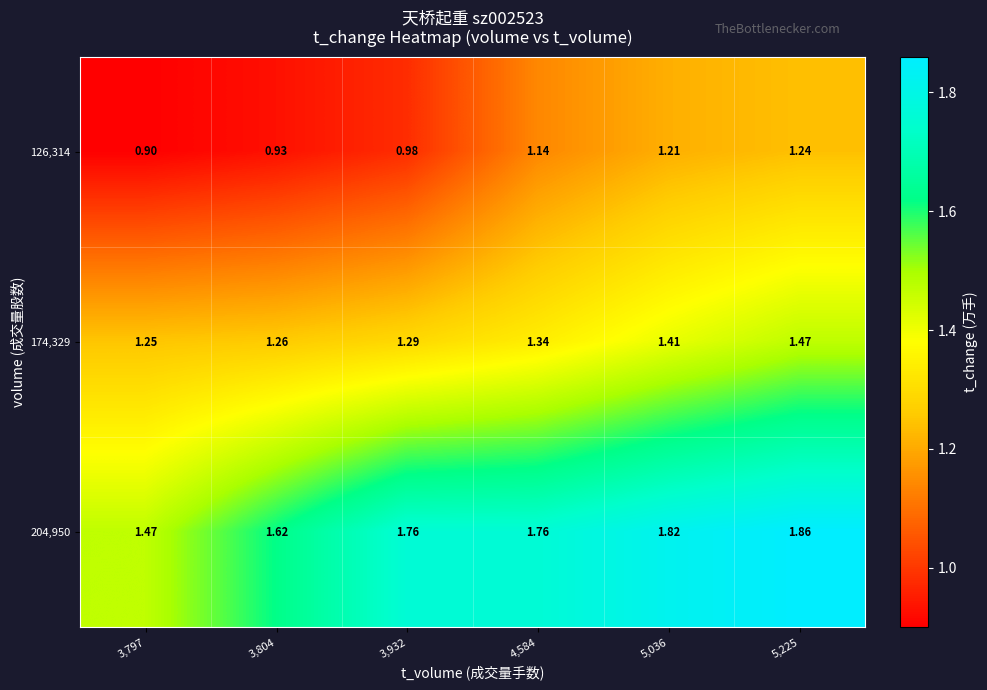

Rank the series by their maximum value, from highest to lowest.

204,950, 174,329, 126,314